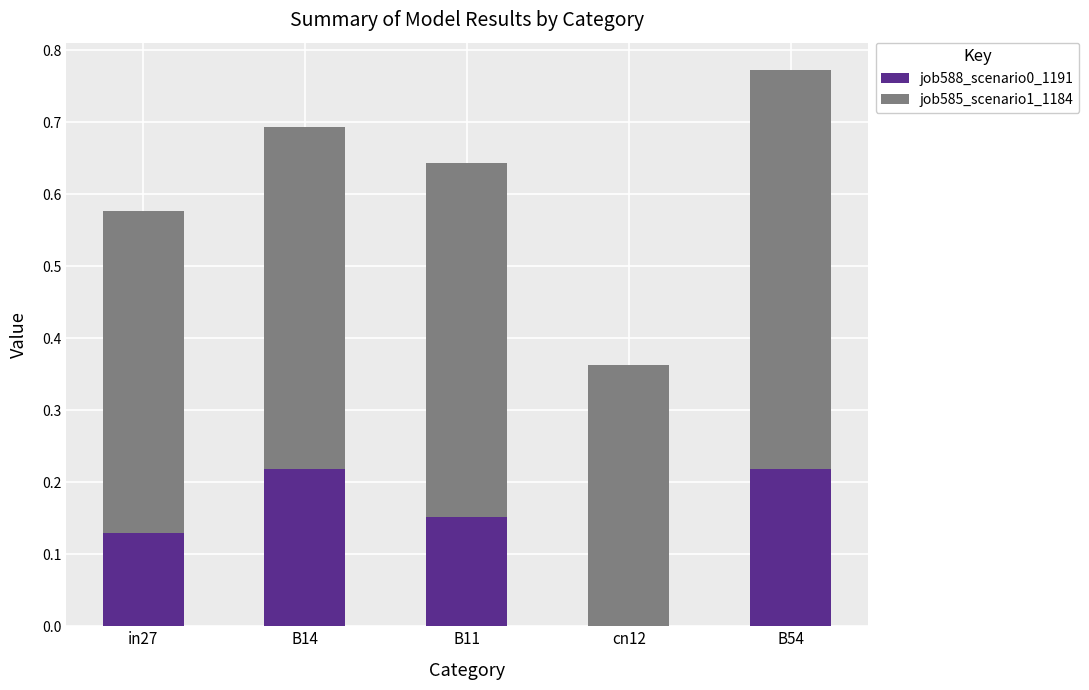

At which category is the sum across all series the highest?

B54